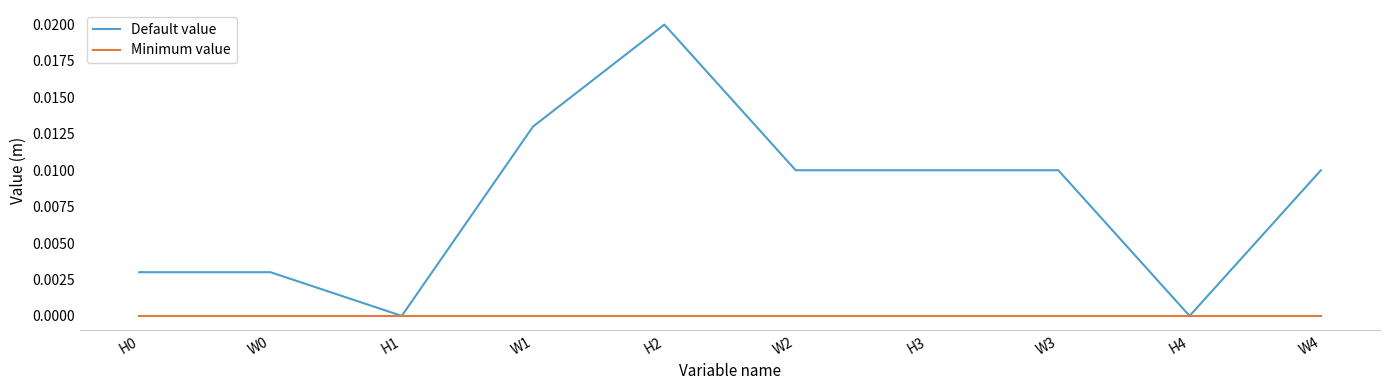

Which series changed the most between W0 and W4?

Default value